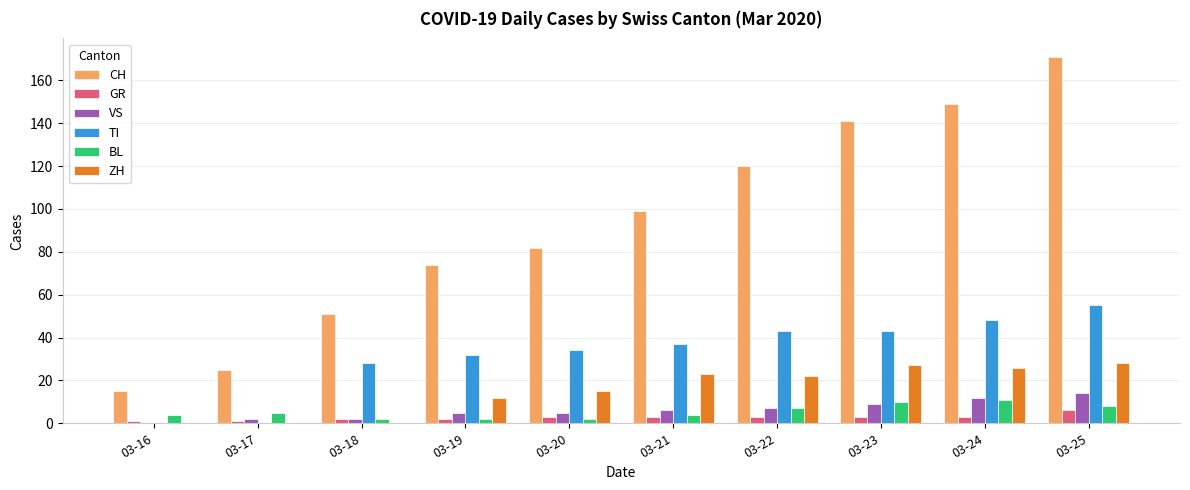

What is the total value across all series at 03-18?

85